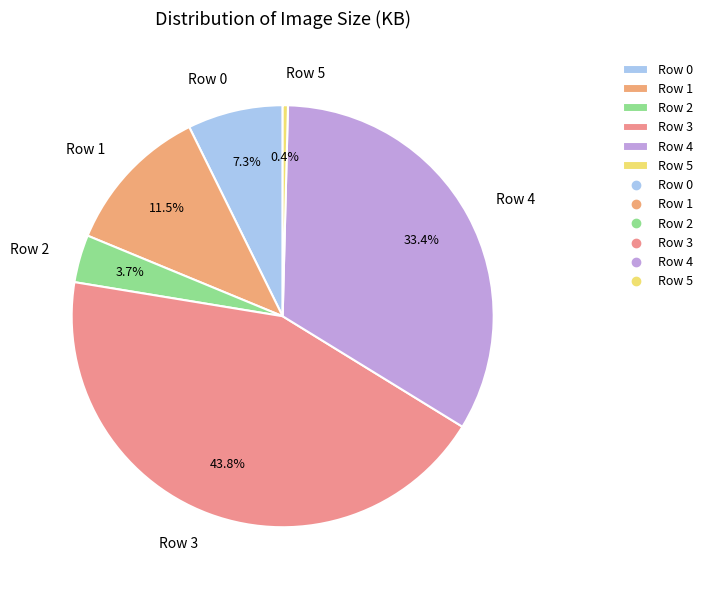

What is the smallest slice in the pie chart?

Row 5